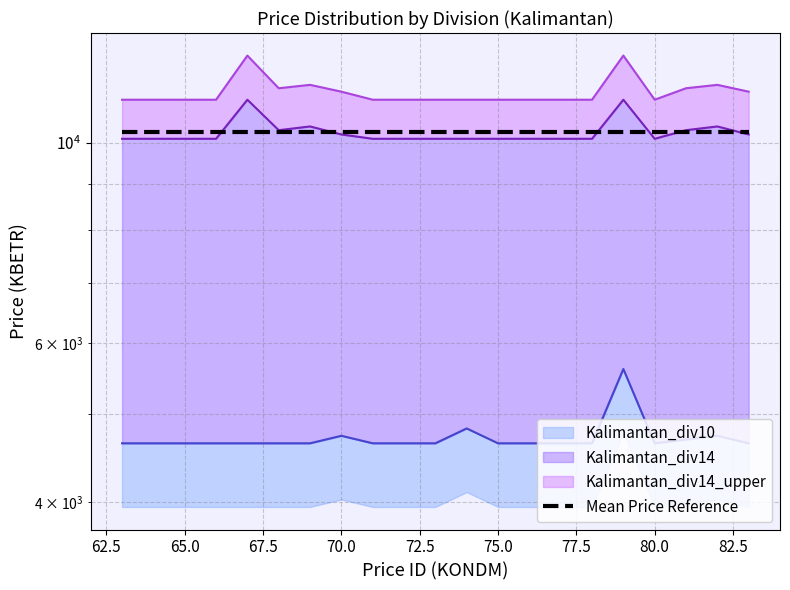

Where is the first local maximum for Kalimantan_div14?

67